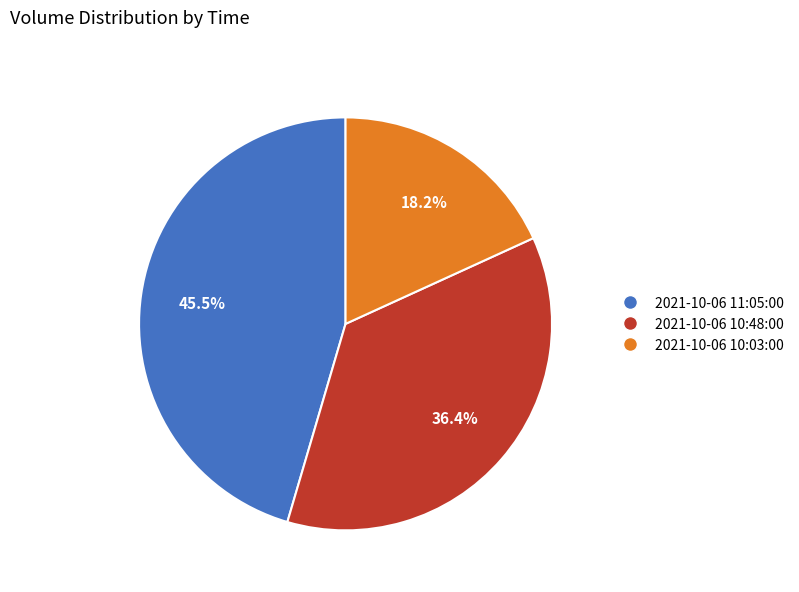

Between 2021-10-06 11:05:00 and 2021-10-06 10:48:00, which is larger?

2021-10-06 11:05:00